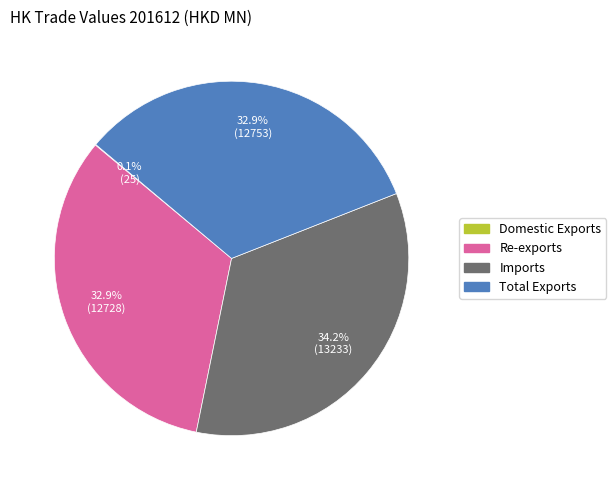

What portion of the pie excludes Re-exports?

67.1%